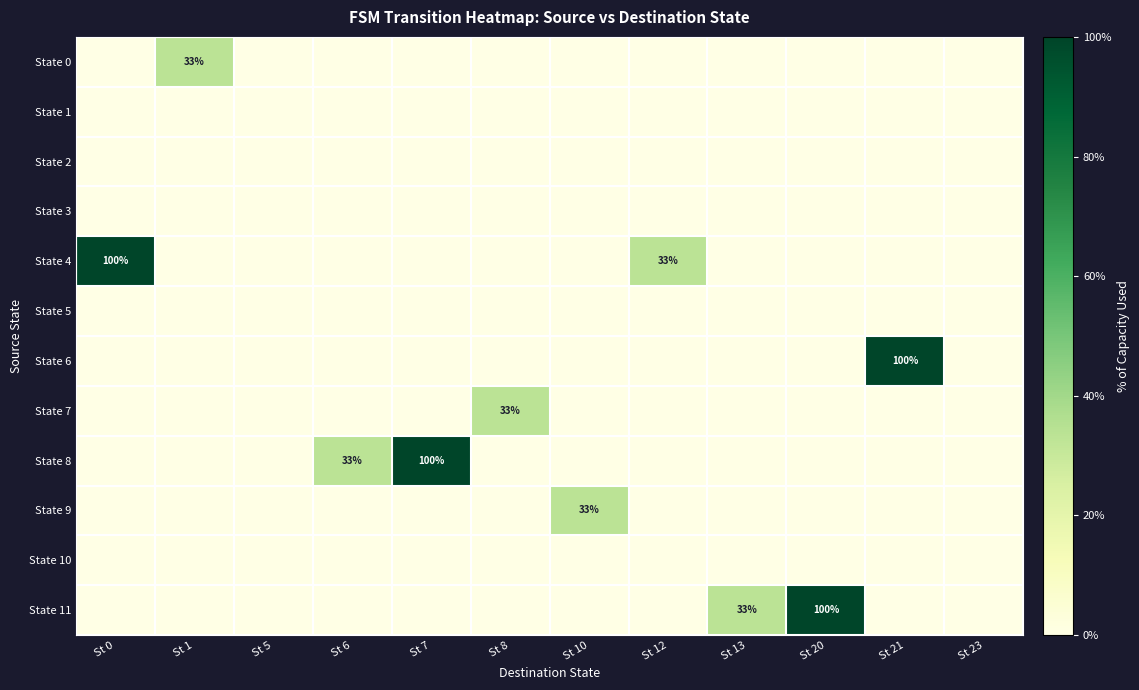

Reading right to left, what are all the values shown in this chart?

row_0: 0.0	0.0	0.0	0.0	0.0	0.0	0.0	0.0	0.0	0.0	33.3	0.0
row_1: 0.0	0.0	0.0	0.0	0.0	0.0	0.0	0.0	0.0	0.0	0.0	0.0
row_2: 0.0	0.0	0.0	0.0	0.0	0.0	0.0	0.0	0.0	0.0	0.0	0.0
row_3: 0.0	0.0	0.0	0.0	0.0	0.0	0.0	0.0	0.0	0.0	0.0	0.0
row_4: 0.0	0.0	0.0	0.0	33.3	0.0	0.0	0.0	0.0	0.0	0.0	100.0
row_5: 0.0	0.0	0.0	0.0	0.0	0.0	0.0	0.0	0.0	0.0	0.0	0.0
row_6: 0.0	100.0	0.0	0.0	0.0	0.0	0.0	0.0	0.0	0.0	0.0	0.0
row_7: 0.0	0.0	0.0	0.0	0.0	0.0	33.3	0.0	0.0	0.0	0.0	0.0
row_8: 0.0	0.0	0.0	0.0	0.0	0.0	0.0	100.0	33.3	0.0	0.0	0.0
row_9: 0.0	0.0	0.0	0.0	0.0	33.3	0.0	0.0	0.0	0.0	0.0	0.0
row_10: 0.0	0.0	0.0	0.0	0.0	0.0	0.0	0.0	0.0	0.0	0.0	0.0
row_11: 0.0	0.0	100.0	33.3	0.0	0.0	0.0	0.0	0.0	0.0	0.0	0.0